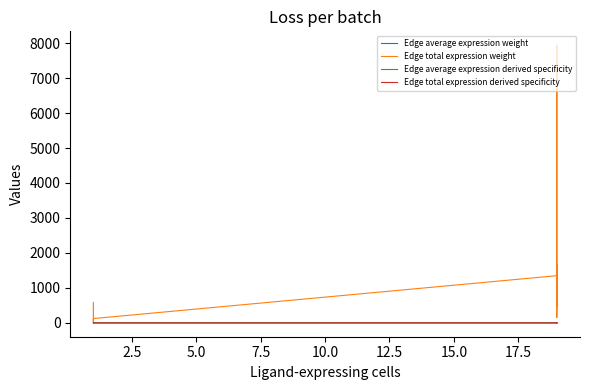

What is the difference between the maximum and second lowest values in the Edge average expression derived specificity series?

0.2